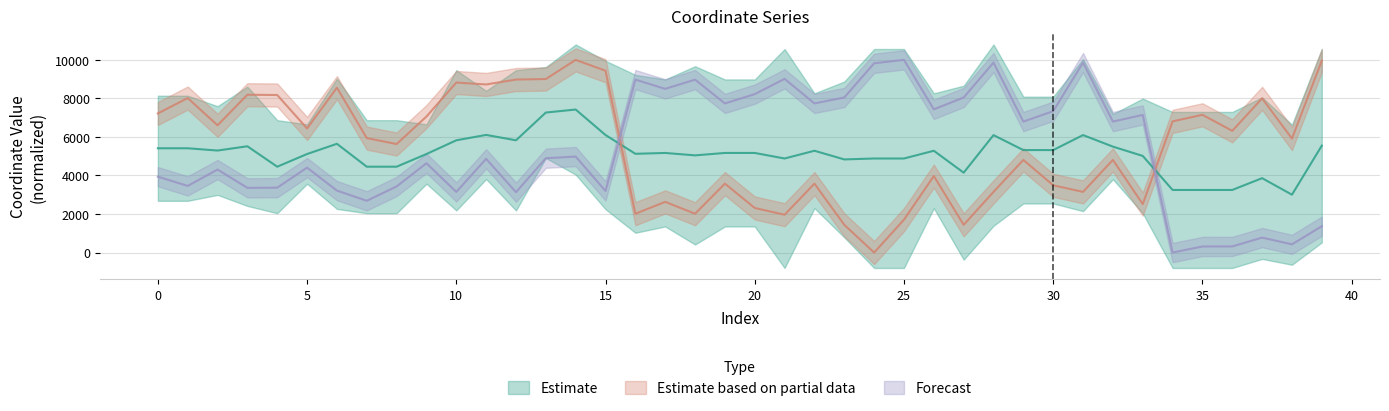

What is the average value of the y0 series?

5363.8